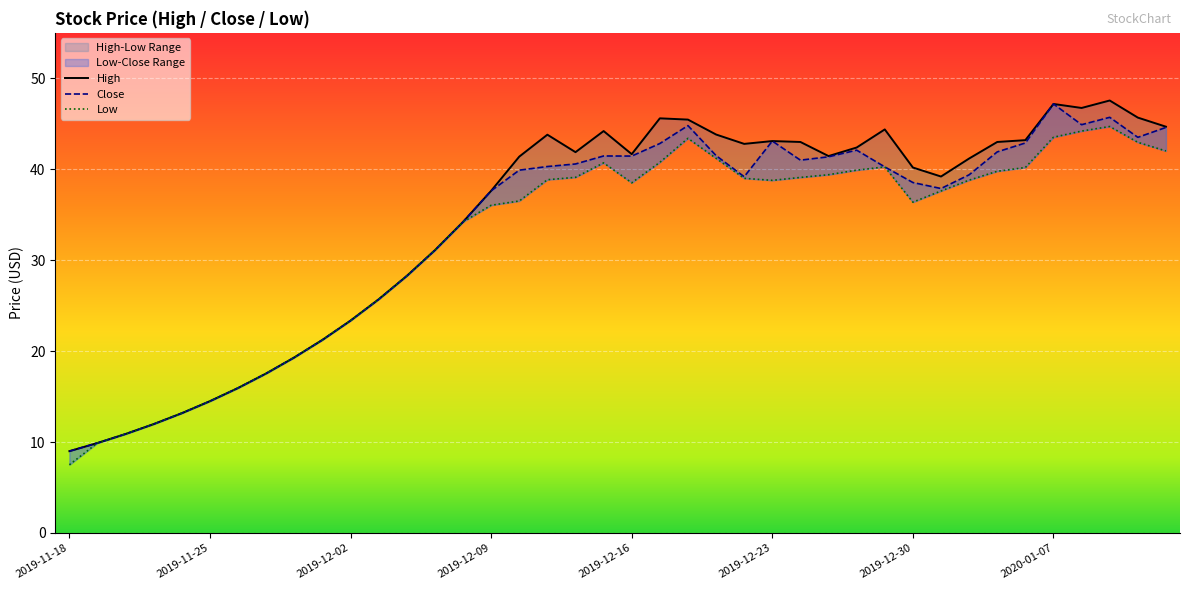

In Close, how many points are higher than both neighbors (excluding endpoints)?

6